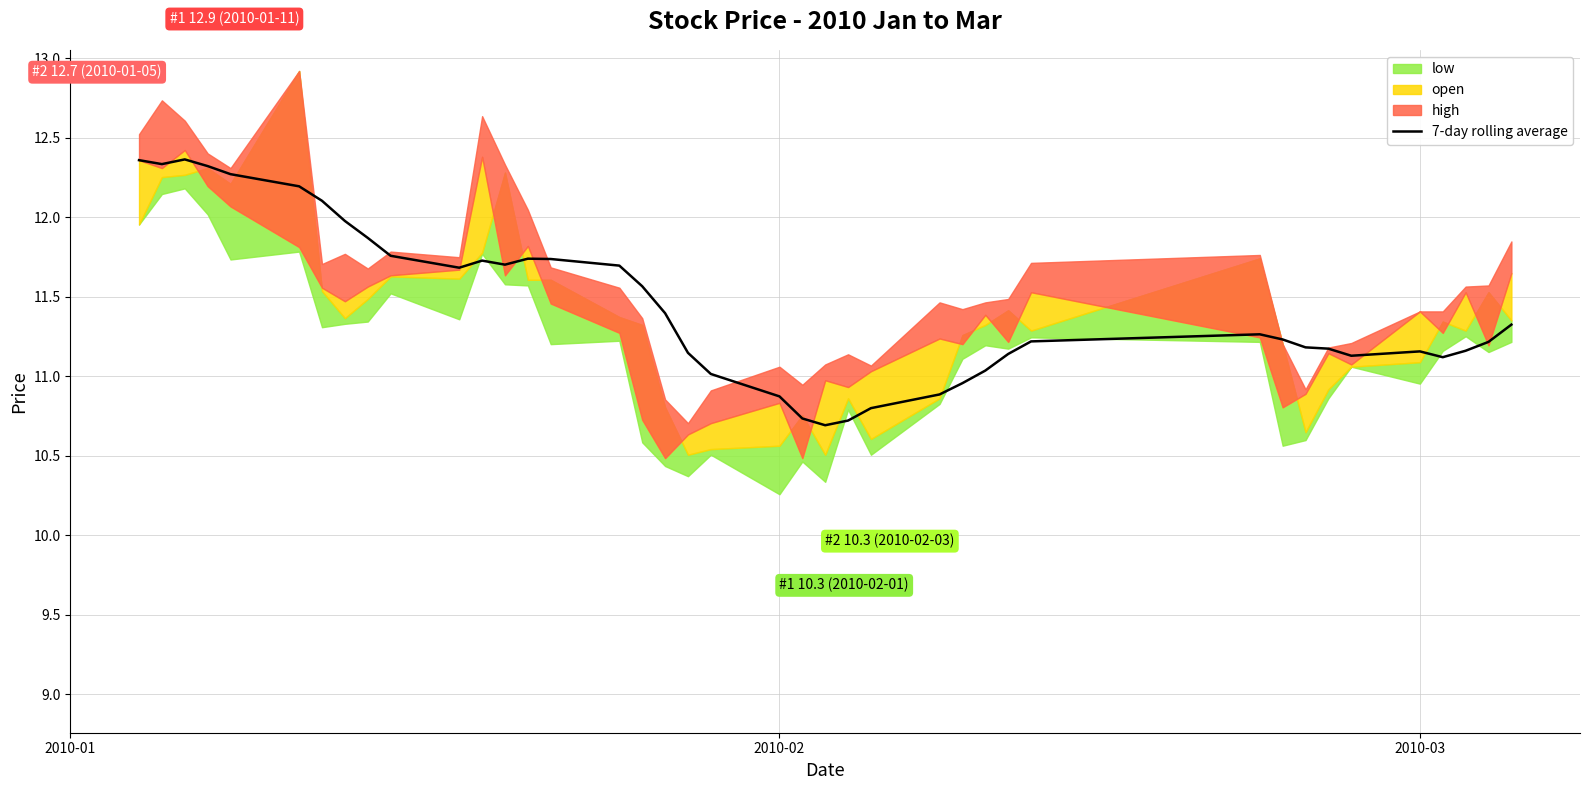

True or false: 7-day rolling average has a value of 11.2 at 2010-03.

True